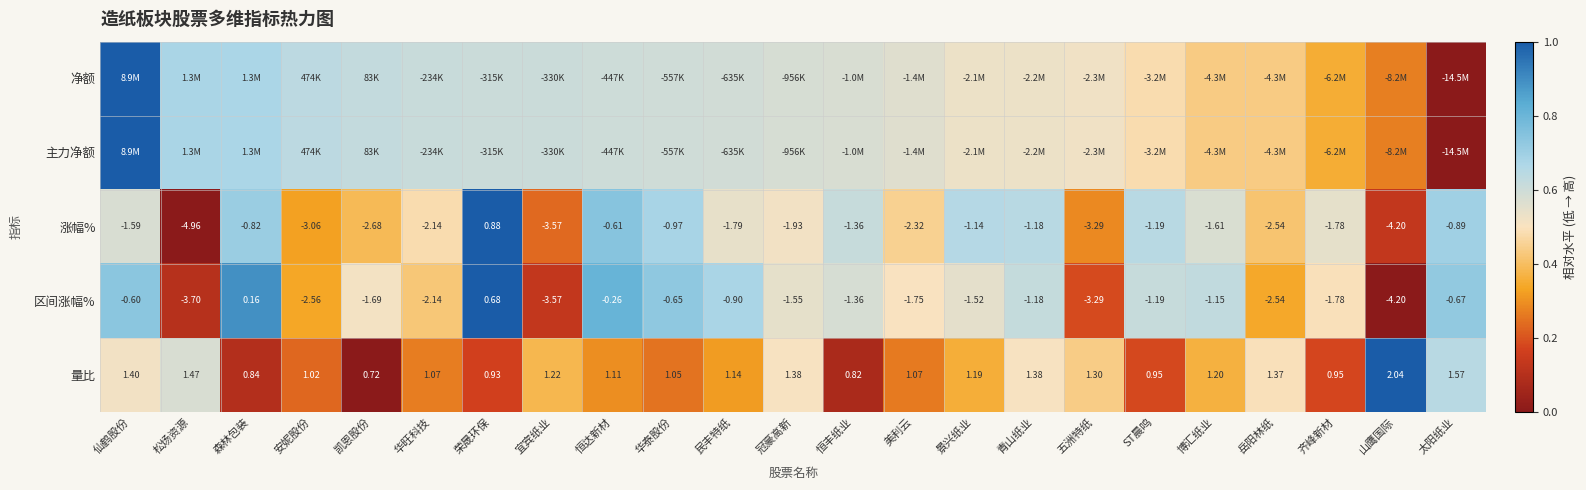

Is the value of 涨幅% at 仙鹤股份 greater than the value of 量比 at 美利云?

No